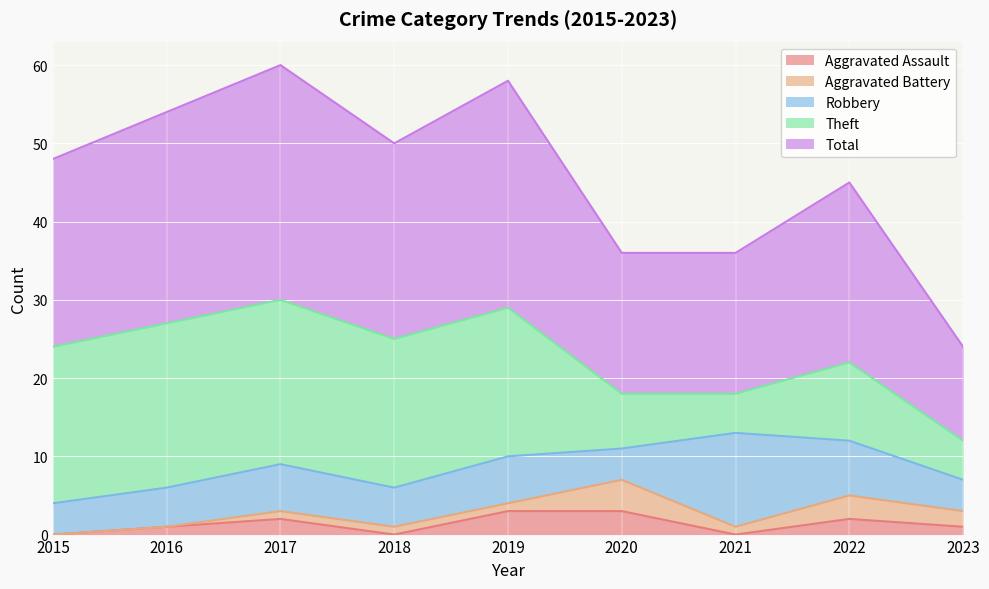

True or false: Robbery has more than 1 points higher than both neighbors.

True